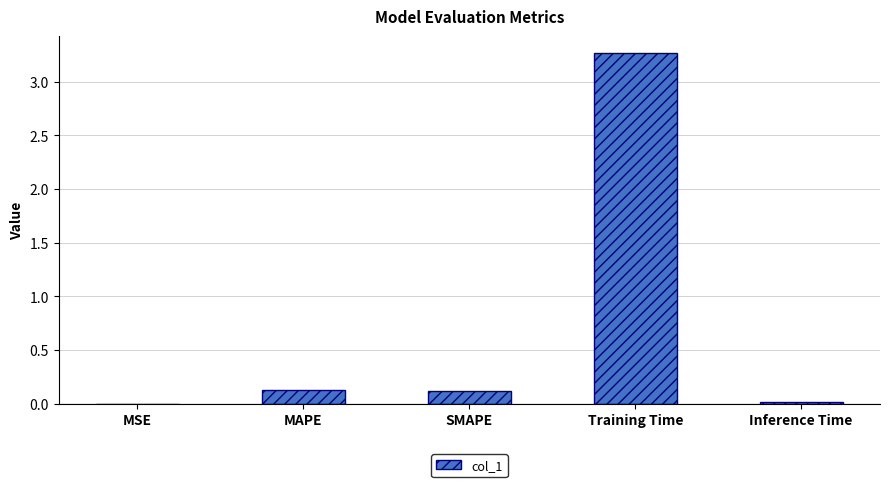

True or false: the data shows 0.0 at MSE.

True